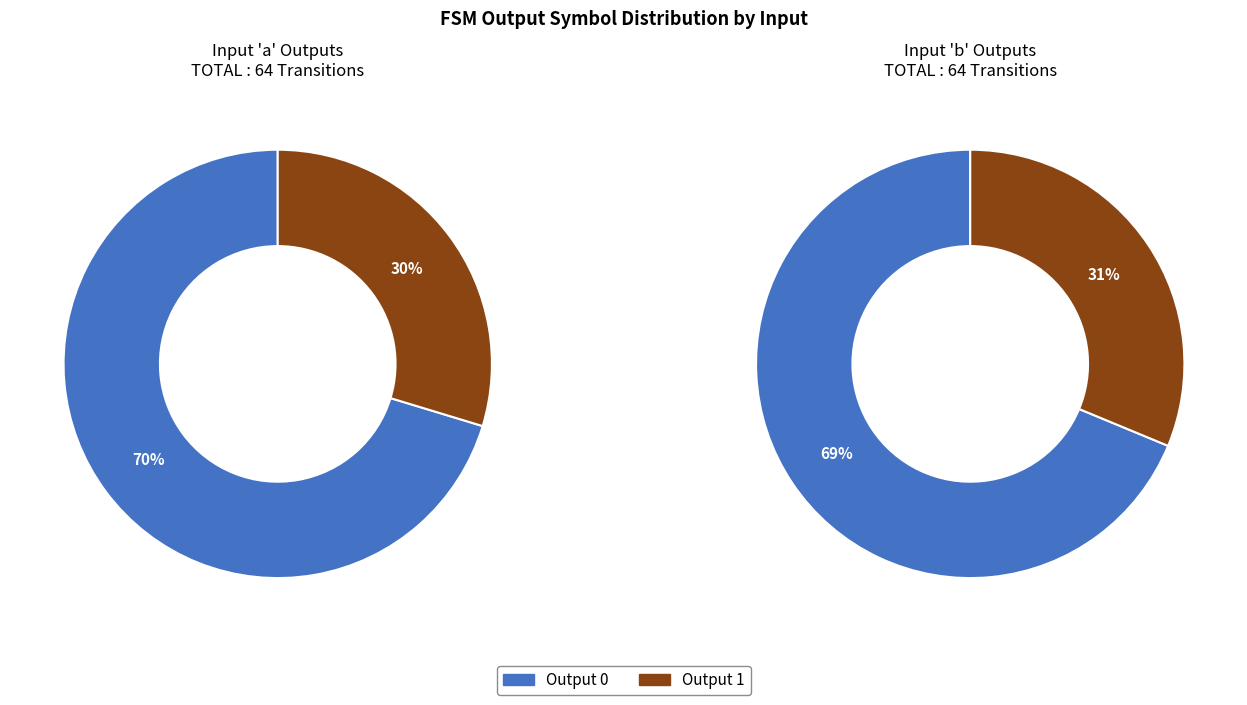

Which category has the smallest portion of the pie?

output_symbol_1